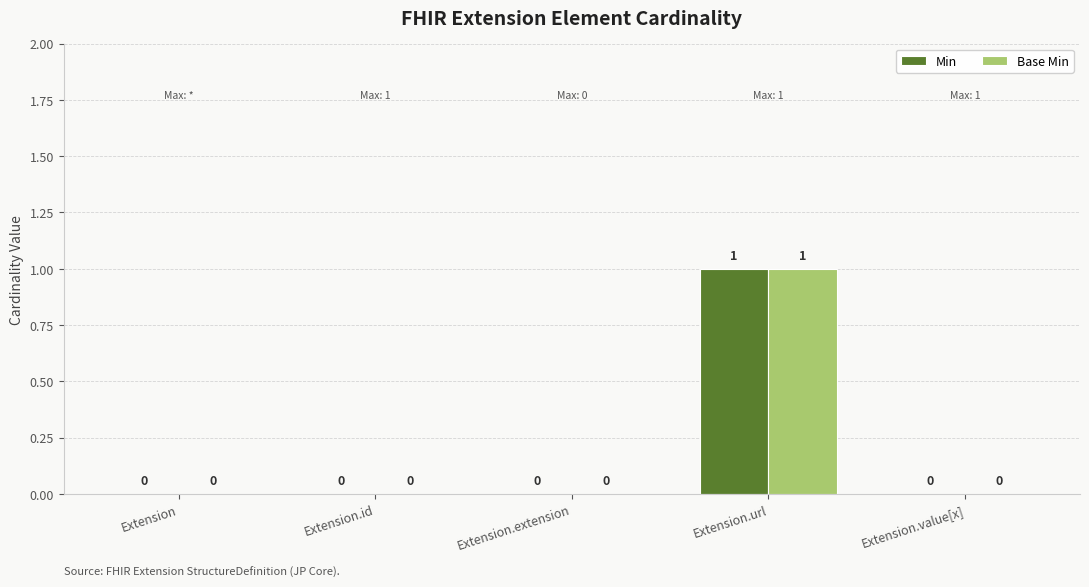

Which category has the highest value across all series?

Extension.url